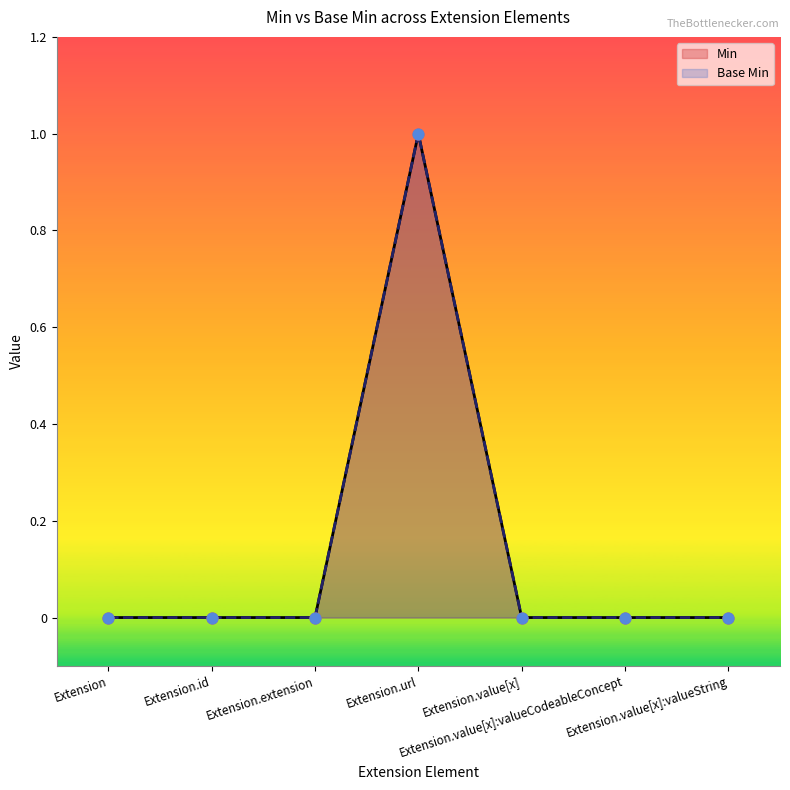

Which series has the largest total across all categories?

Min